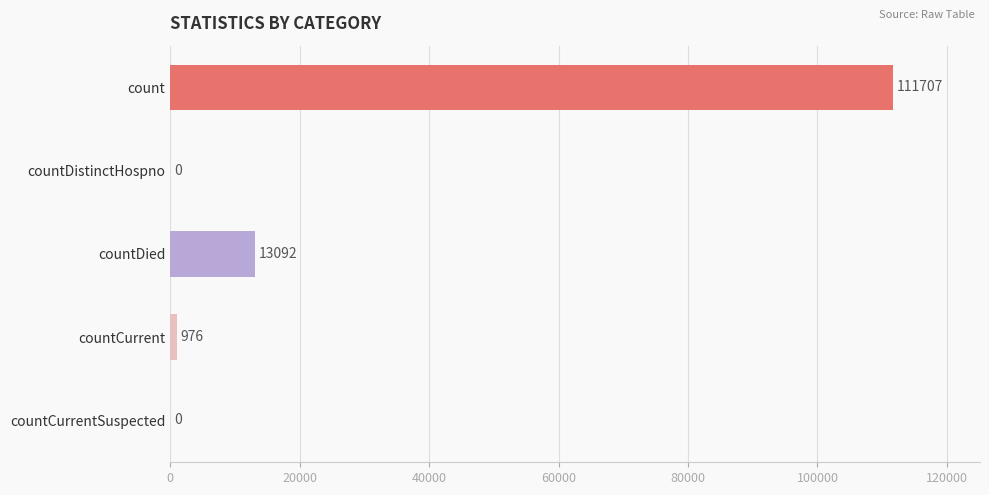

Between countDied and countCurrent, which is larger?

countDied